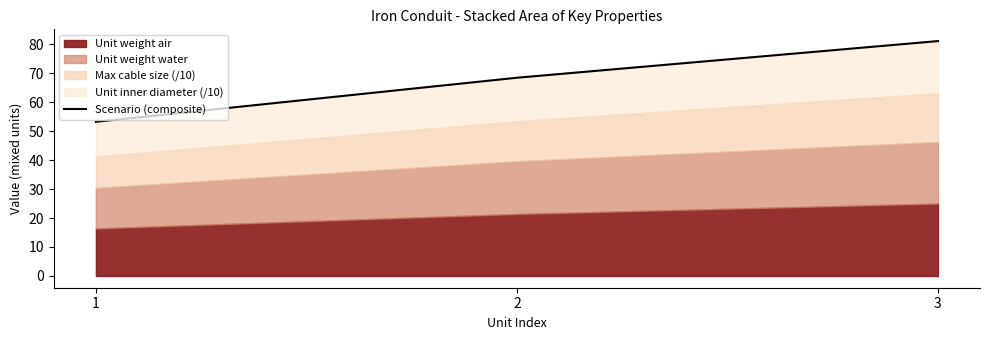

Rank the categories by value from lowest to highest.

1, 2, 3